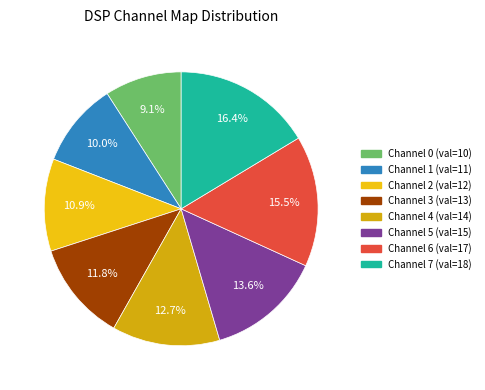

How many slices are in this pie chart?

8